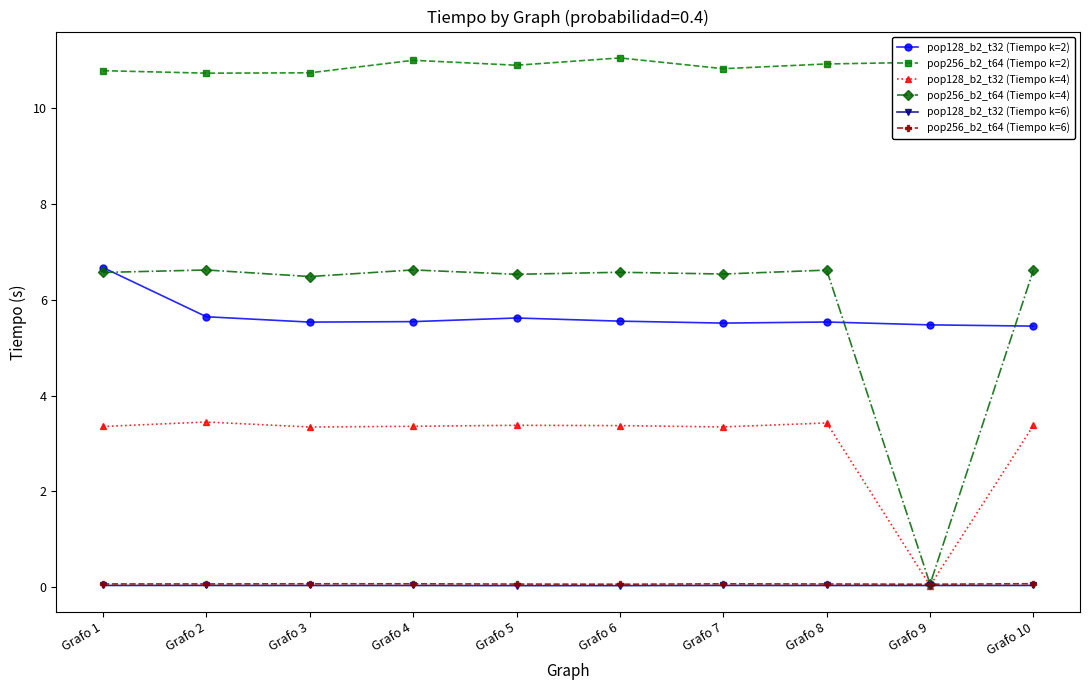

At which label does pop128_b2_t32 (Tiempo k=2) reach its peak?

Grafo 1